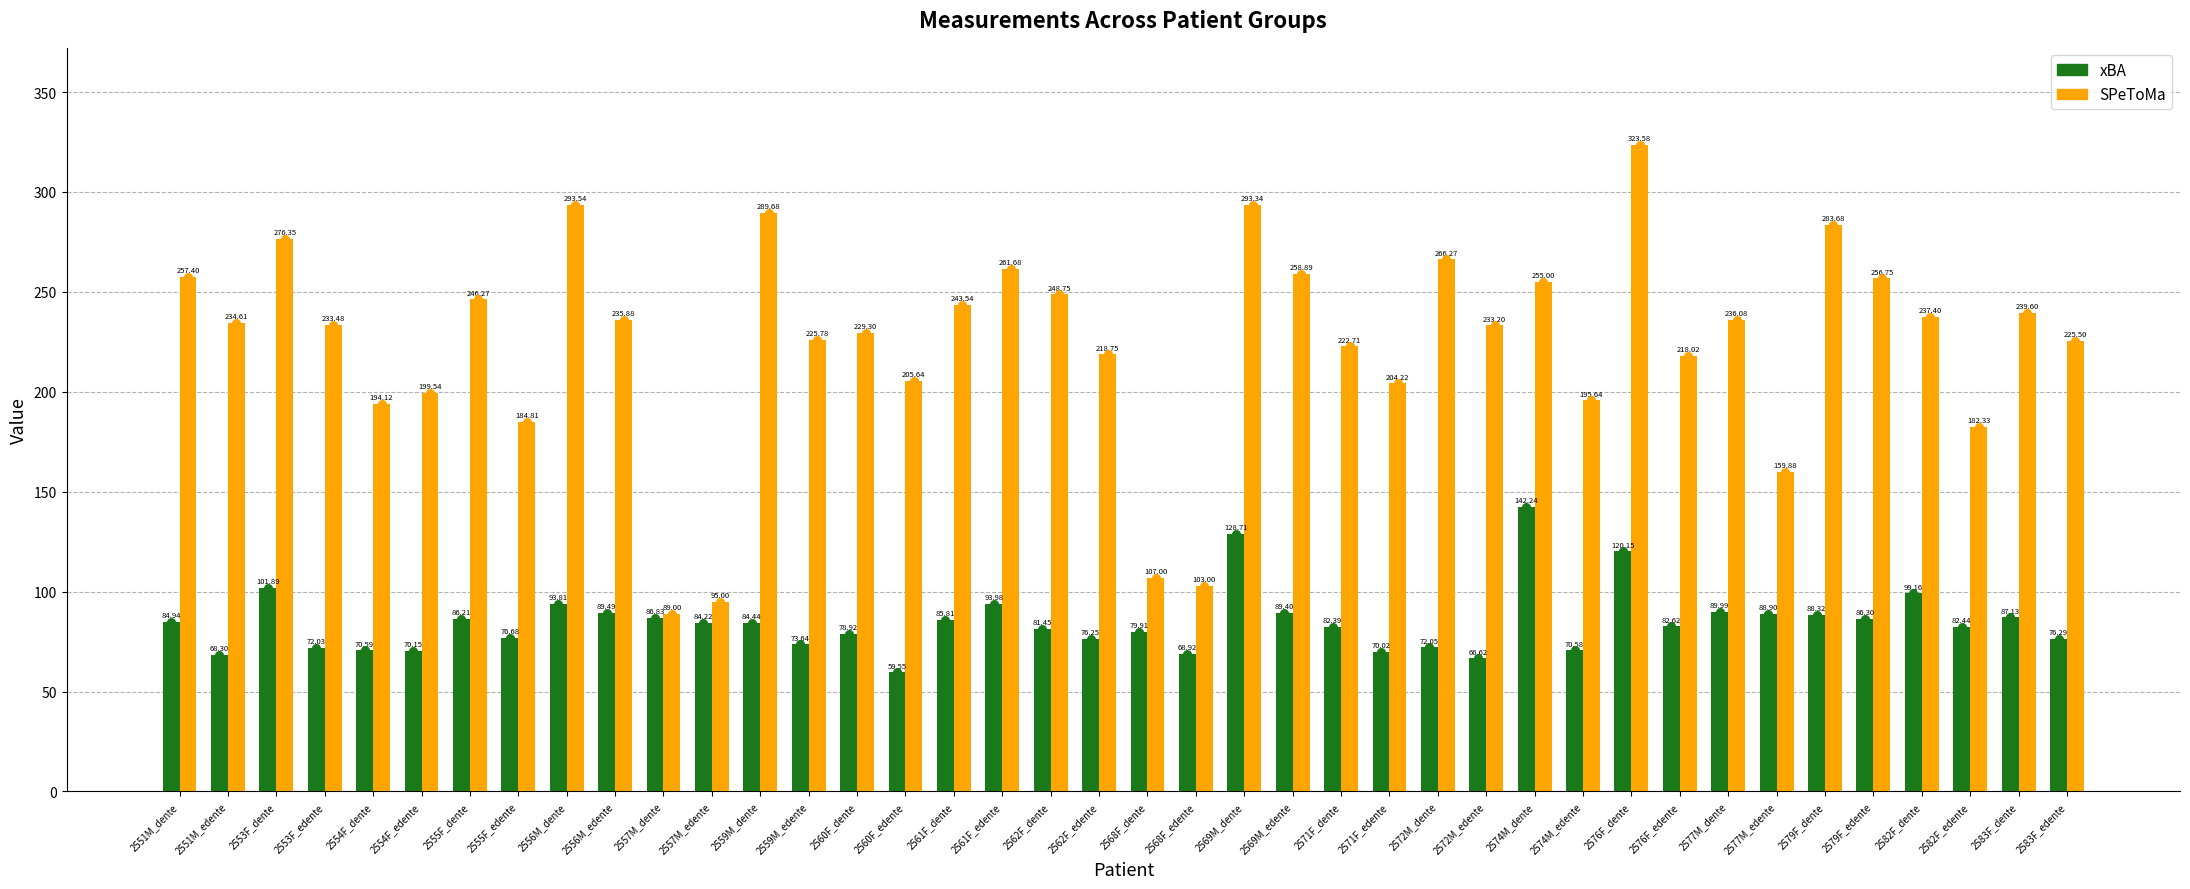

What are all the series names shown in the legend?

xBA, SPeToMa